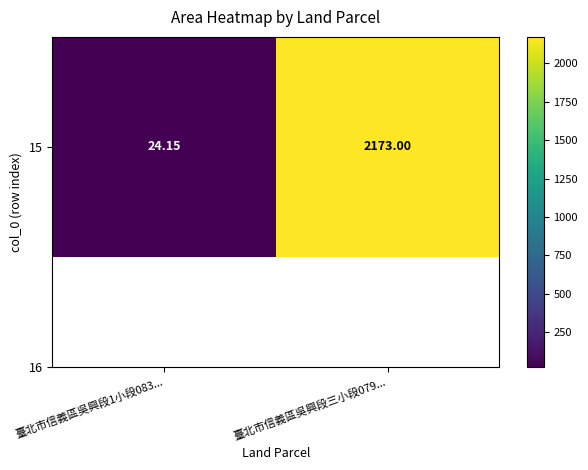

The chart shows a value of 15.7 at 臺北市信義區吳興段1小段083.... True or false?

False